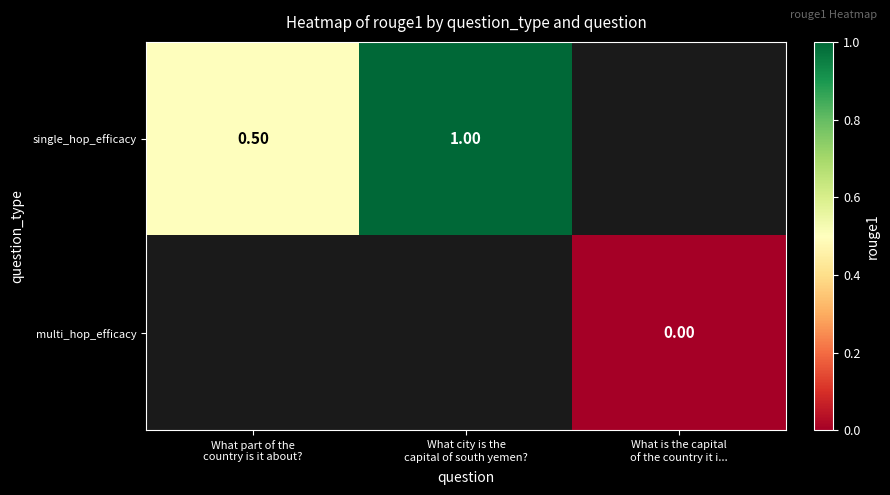

List the labels in order of multi_hop_efficacy value, smallest first.

What part of the country is it about?, What city is the capital of south yemen?, What is the capital of the country it i...